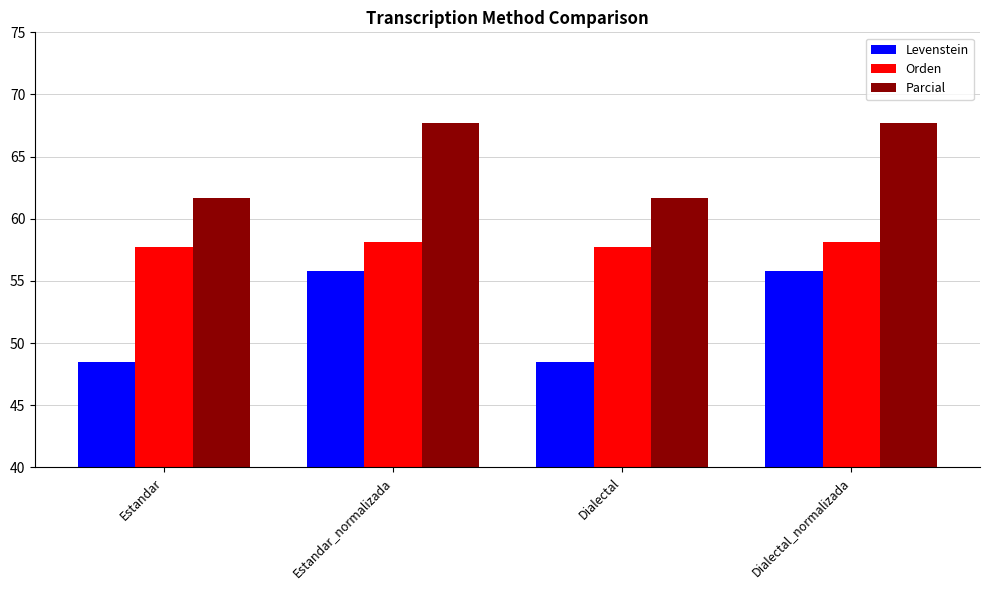

Which series has the widest spread of values?

Levenstein